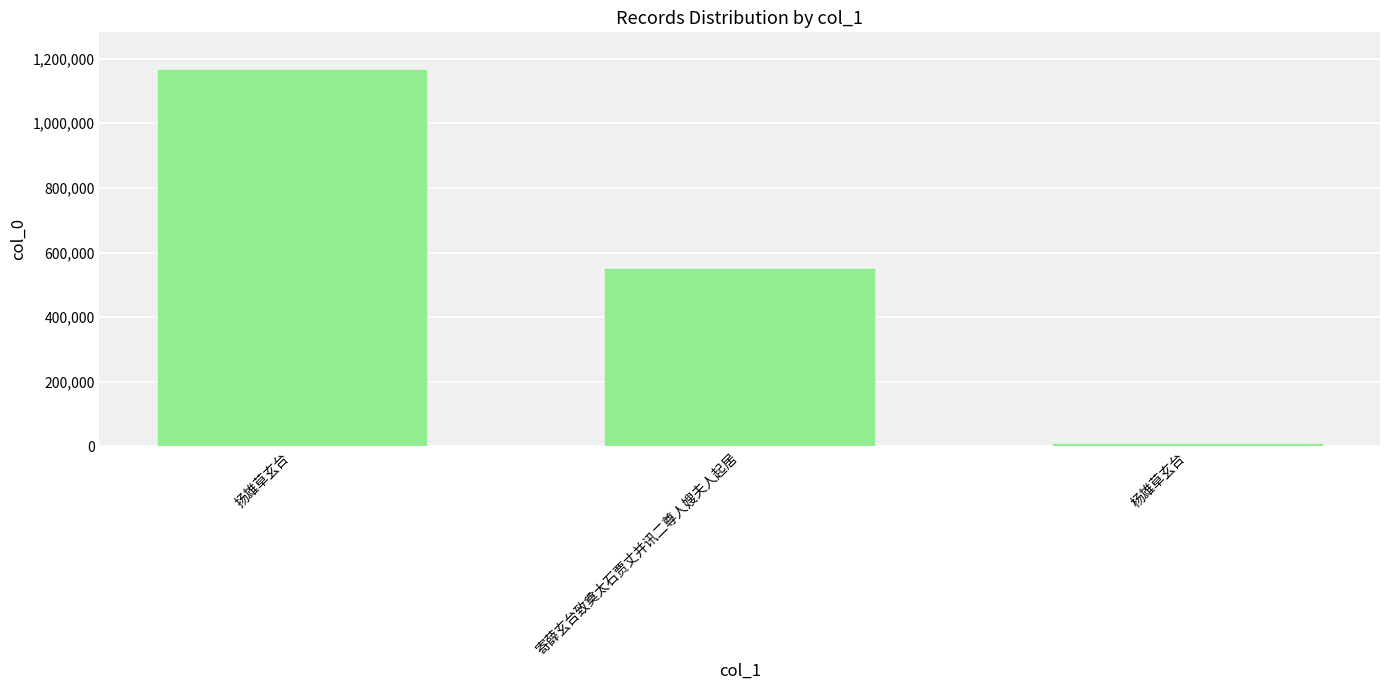

Reading left to right, list all the values displayed in this chart.

扬雄草玄台=1164907	寄薛玄台致奠太石贾丈并讯二尊人嫂夫人起居=548918	杨雄草玄台=6259